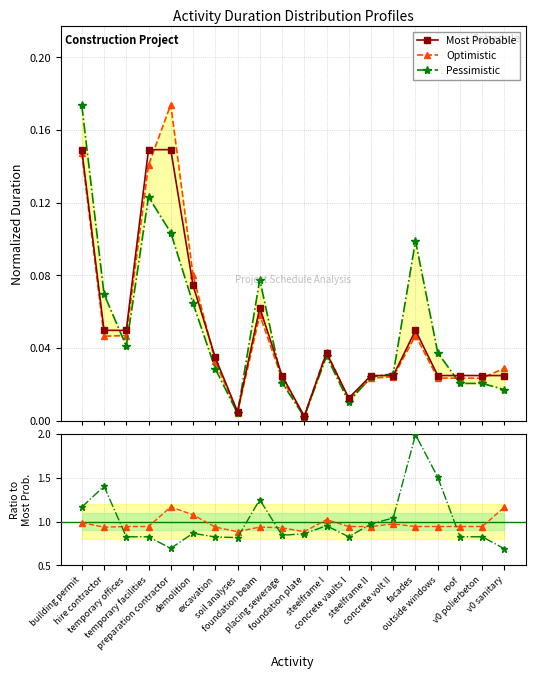

At which label does Most Probable reach its peak?

building permit